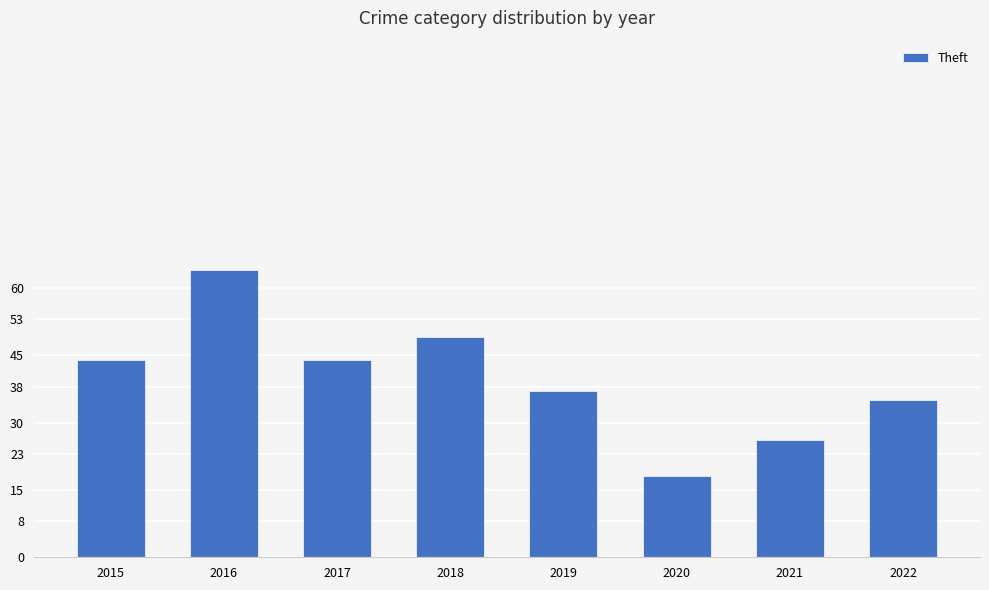

Approximately how many times larger is the value at 2019 compared to 2020?

2.1